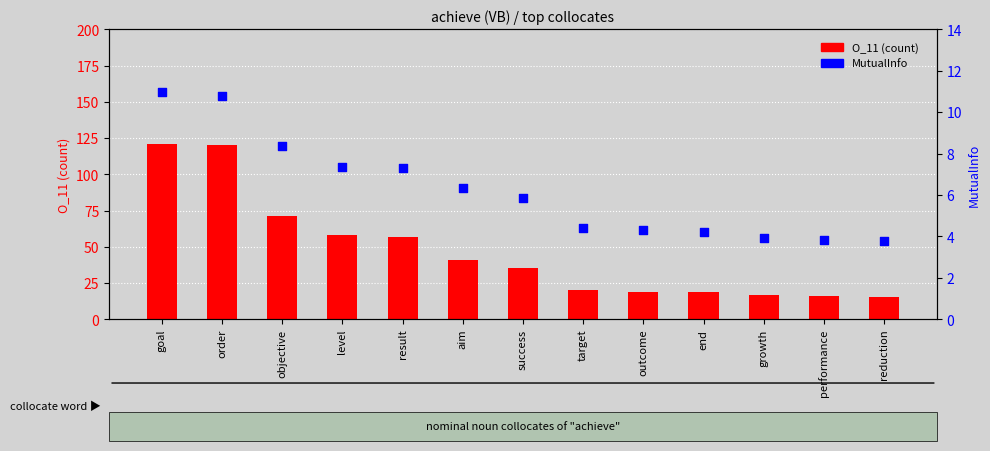

Is the value of MutualInfo at reduction greater than the value of O_11 (count) at goal?

No